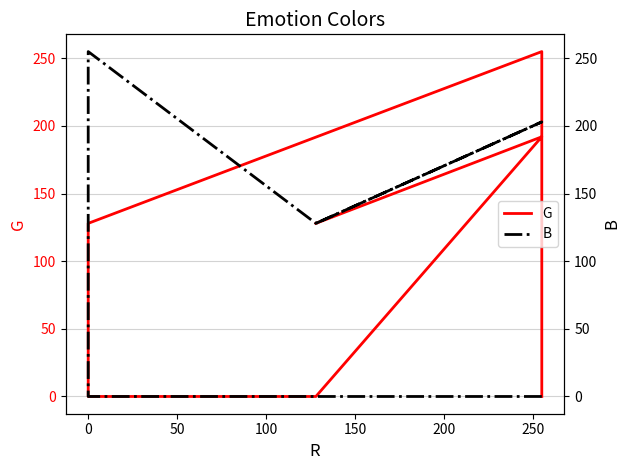

The G series shows 27 at 300. True or false?

False